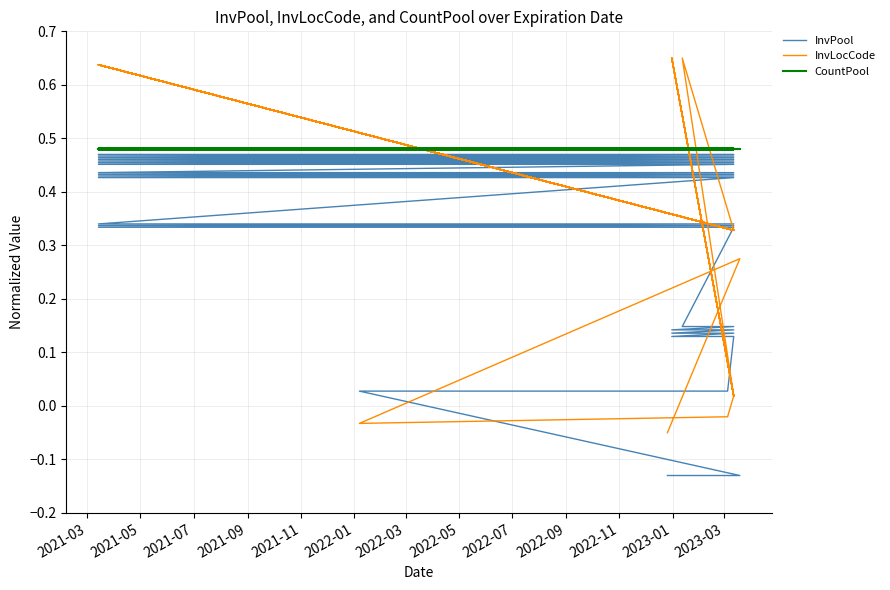

What is the difference between the maximum and second lowest values in the InvLocCode series?

0.7